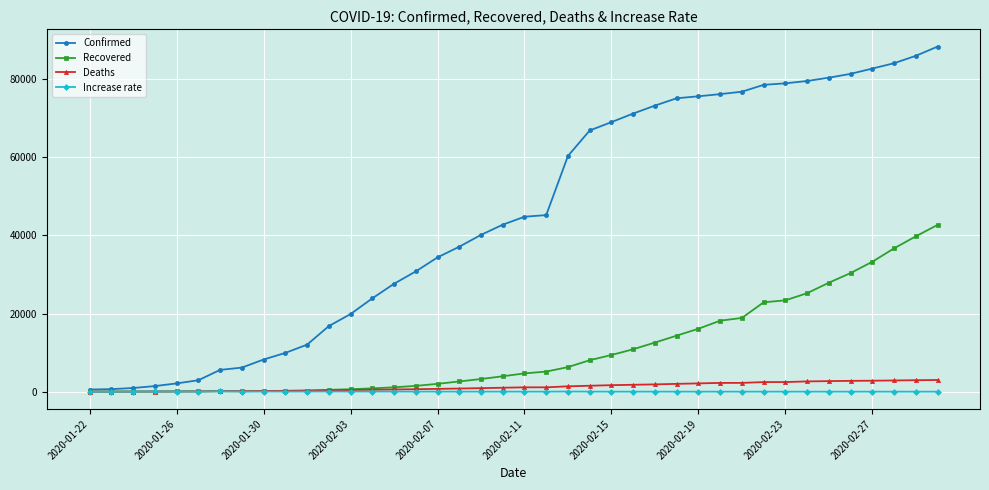

Which series has the widest spread of values?

Confirmed